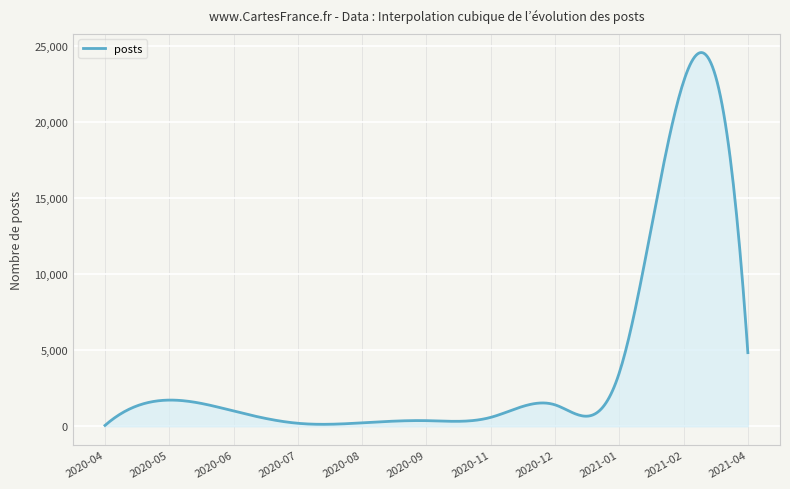

What is the maximum value shown in the chart?

24600.8